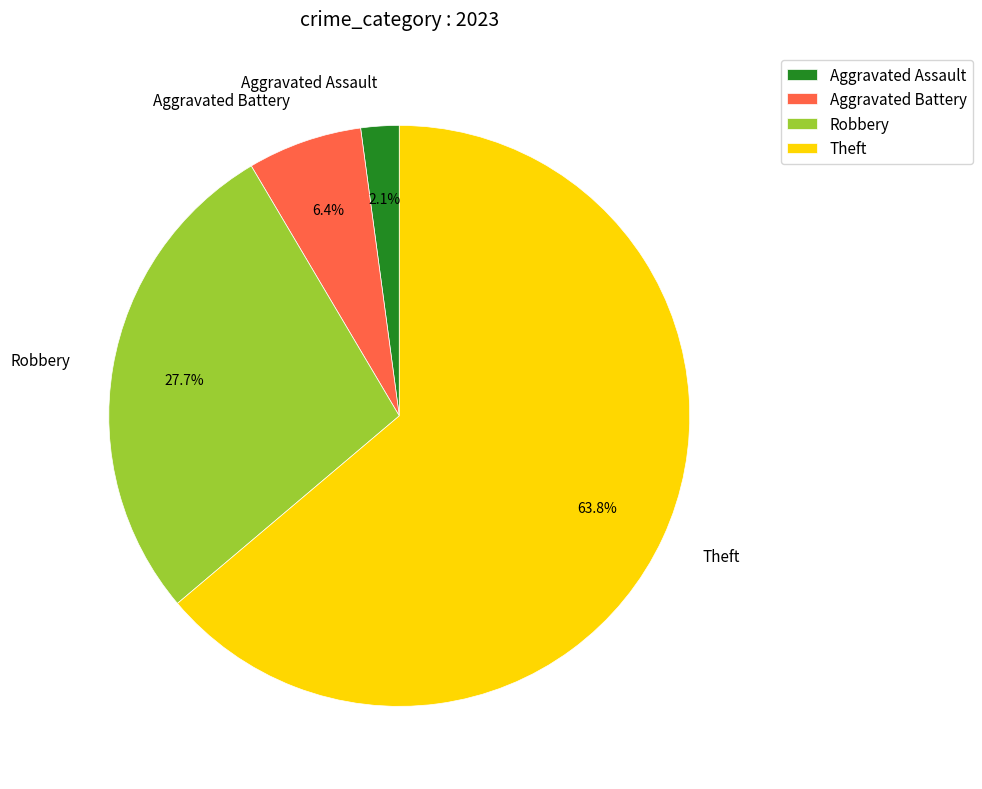

Which category has the smallest portion of the pie?

Aggravated Assault